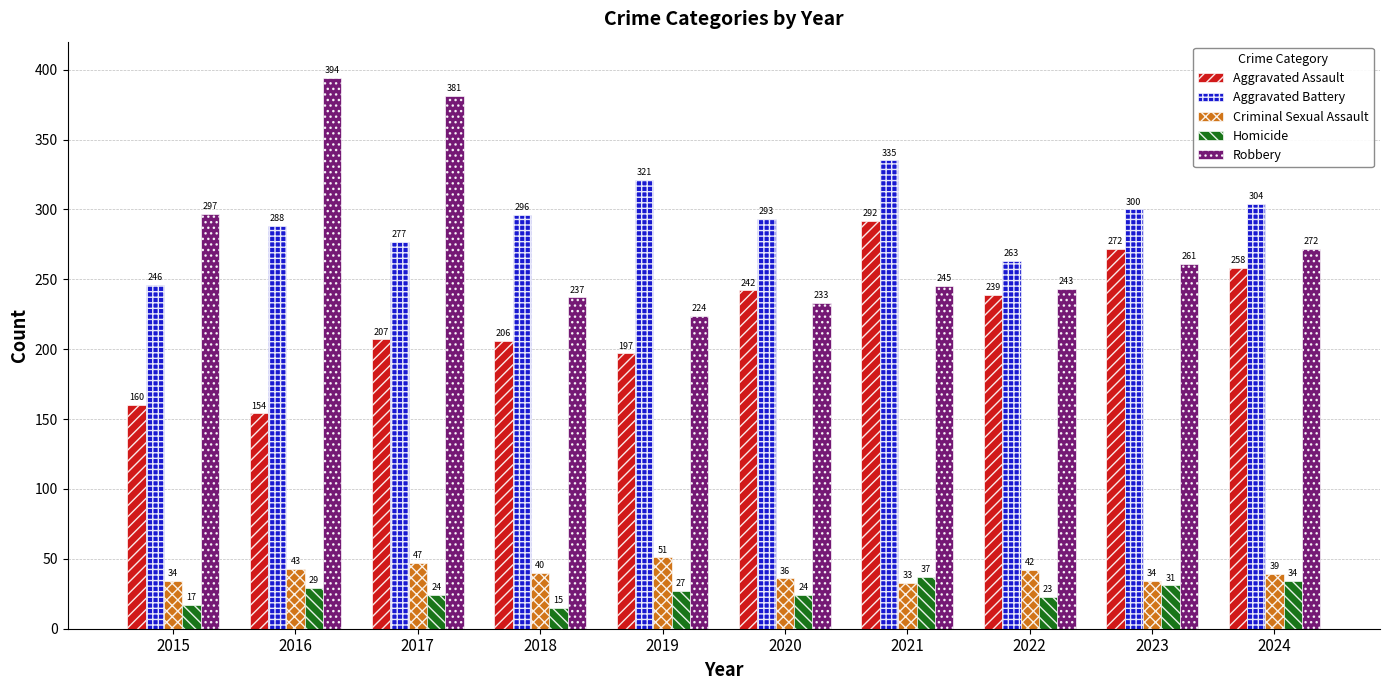

Which series changed the most between 2016 and 2021?

Robbery